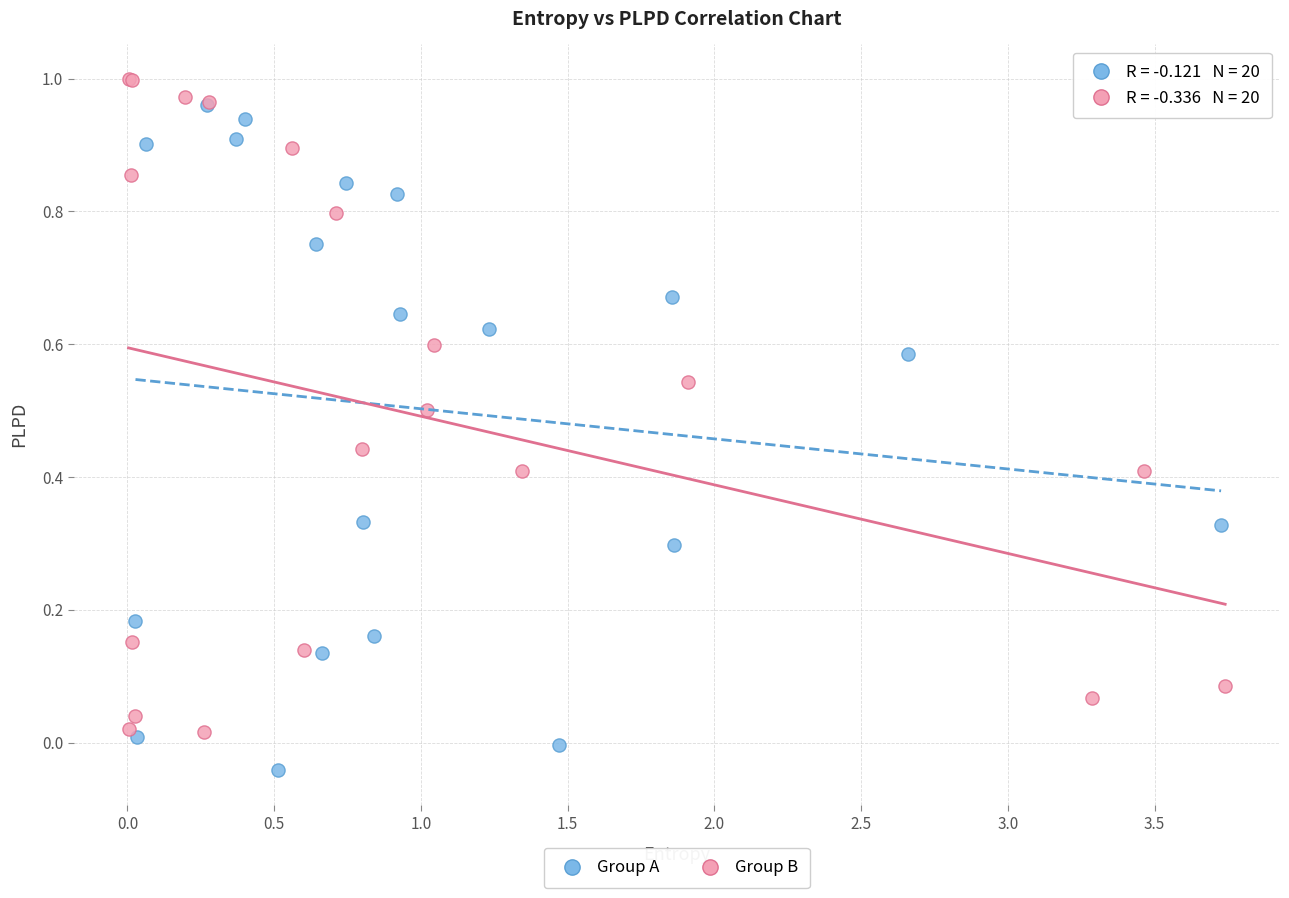

Which series reaches the minimum Y coordinate?

Group A